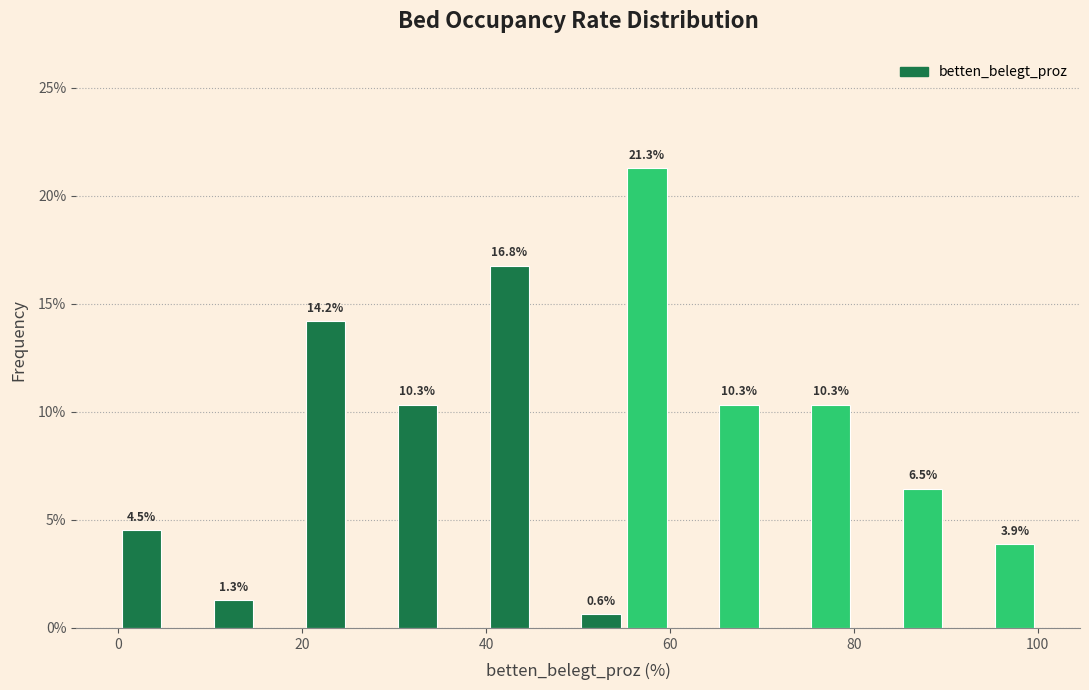

Read against the x-axis, roughly where is the centre of the tallest bar?

58